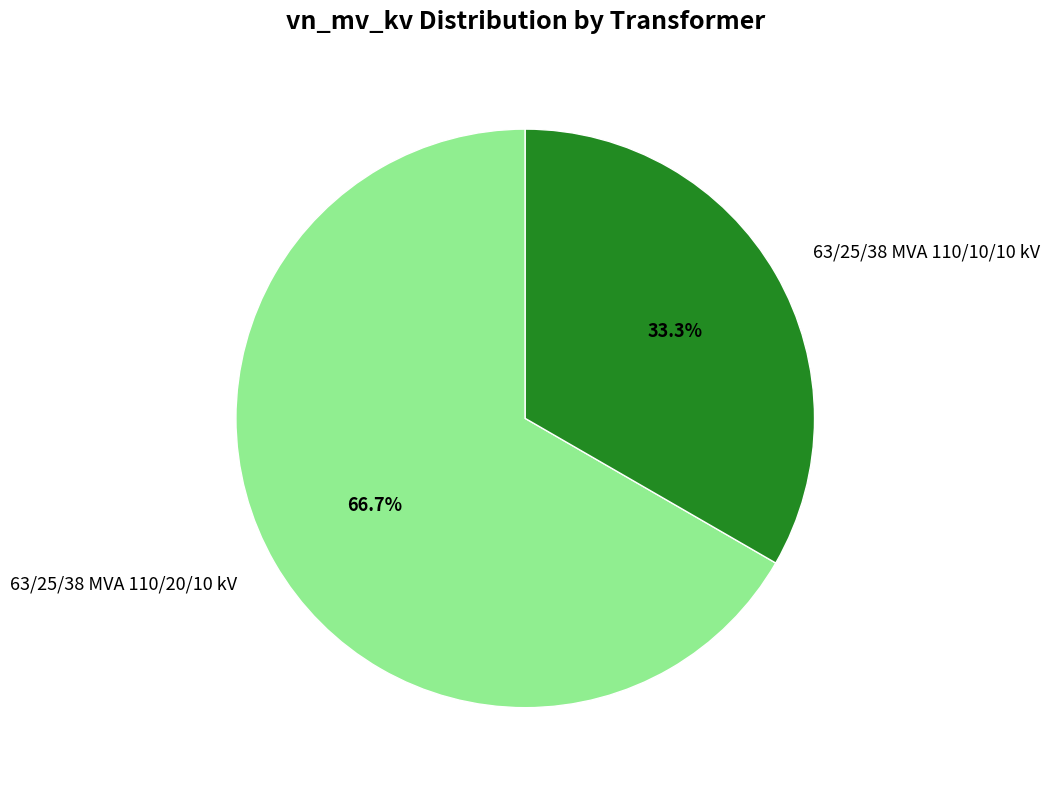

The 63/25/38 MVA 110/20/10 kV slice represents 75% of the pie. True or false?

False